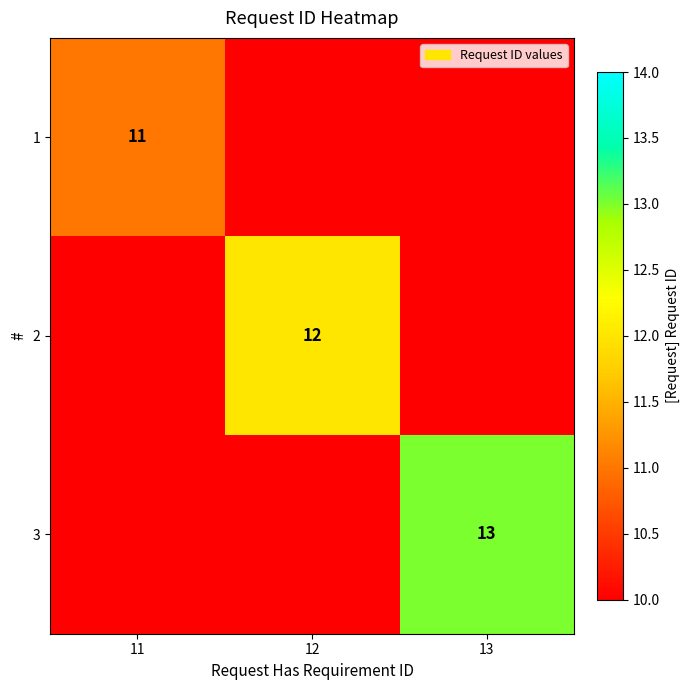

Which category has the highest value across all series?

13